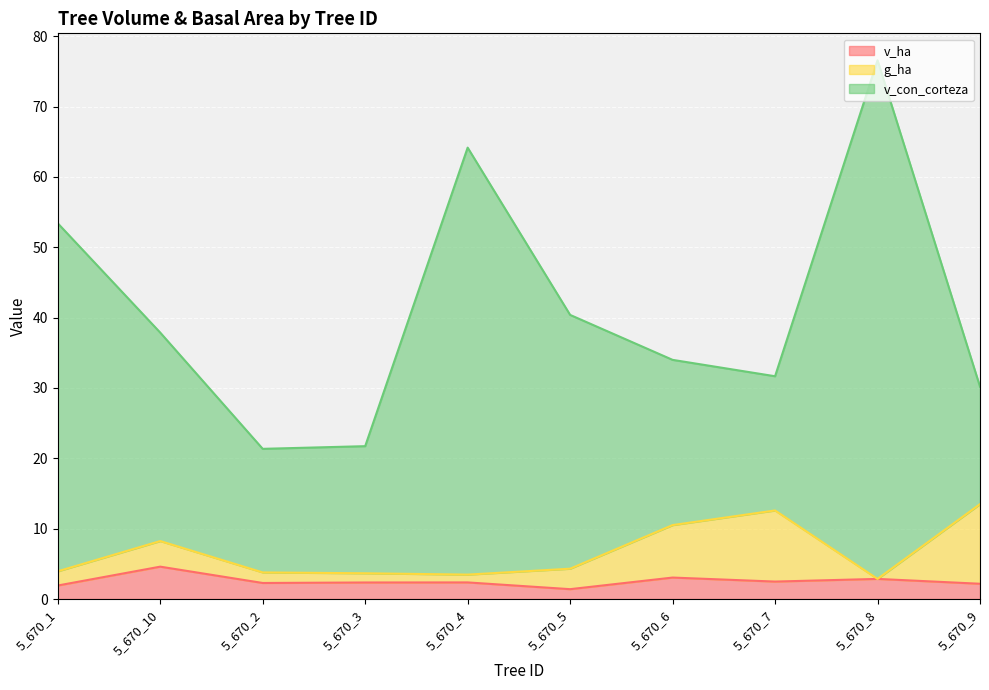

Is it true that v_con_corteza equals 14.3 at 5_670_7?

False